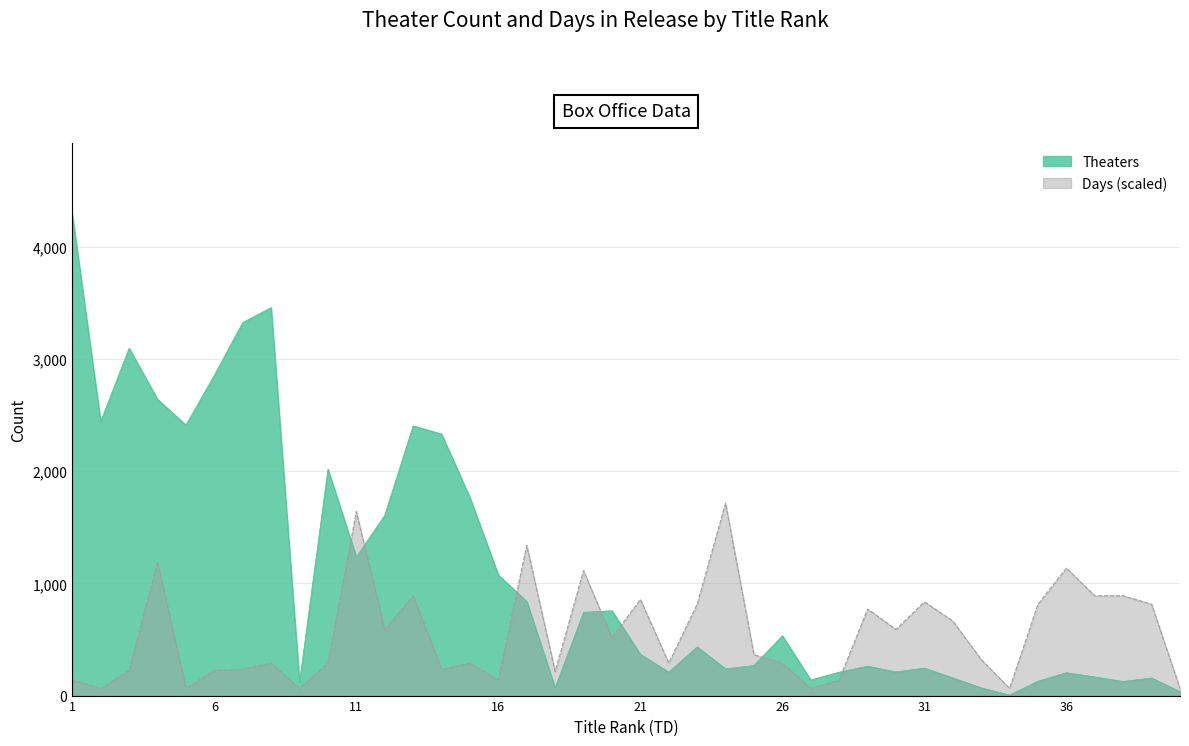

How many lines are shown in the chart?

2